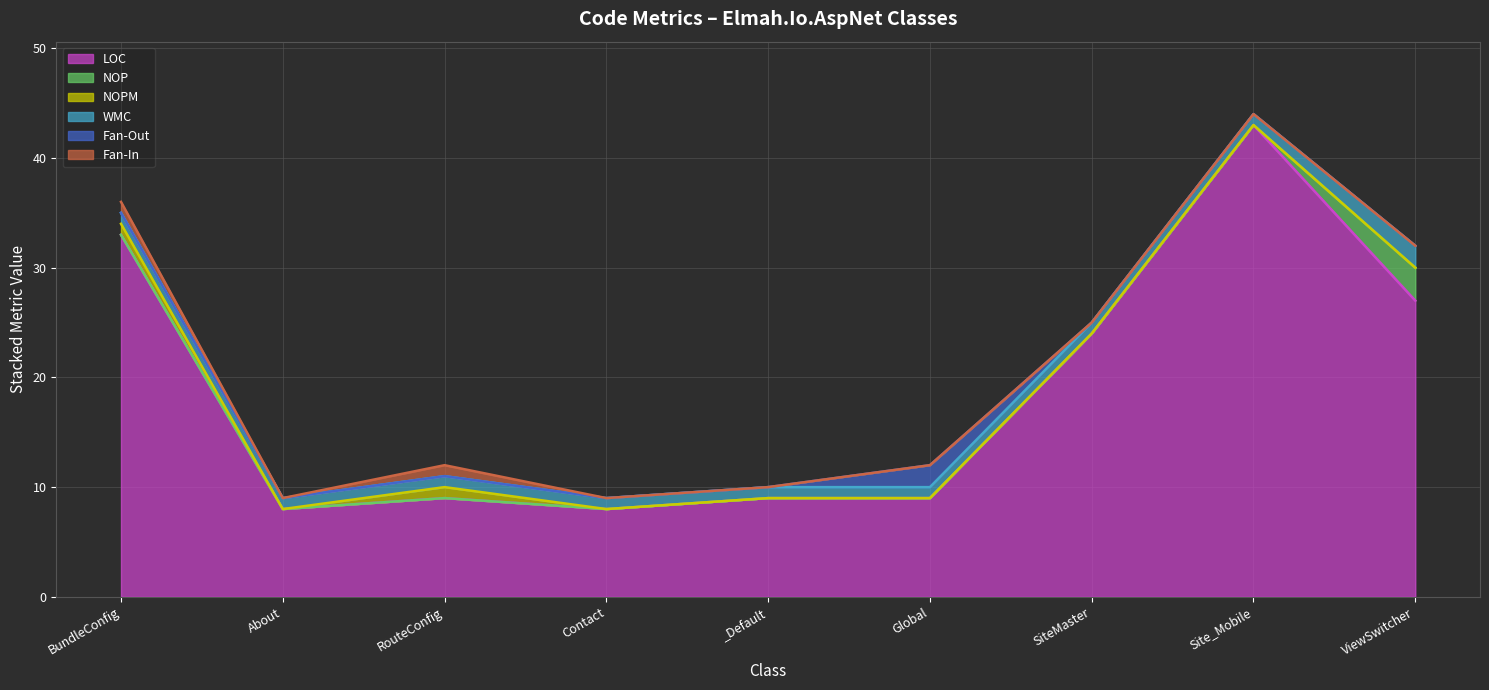

What is the difference between the maximum and second lowest values in the Fan-Out series?

2